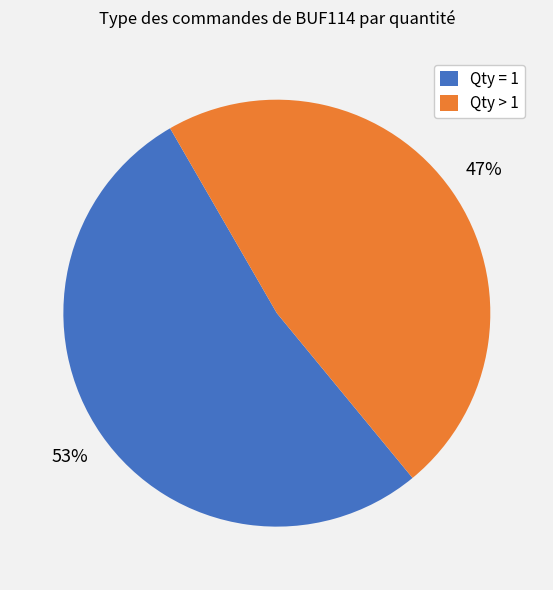

Which slice is the smallest?

Qty > 1